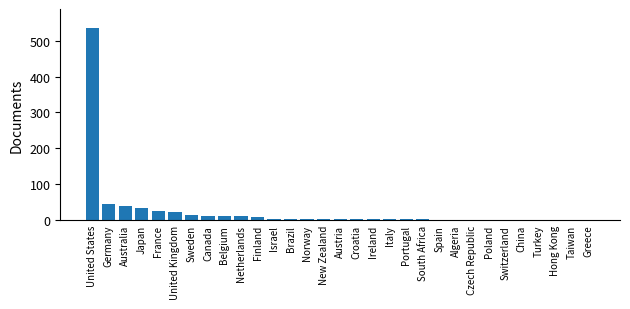

Are the bars horizontal?

No